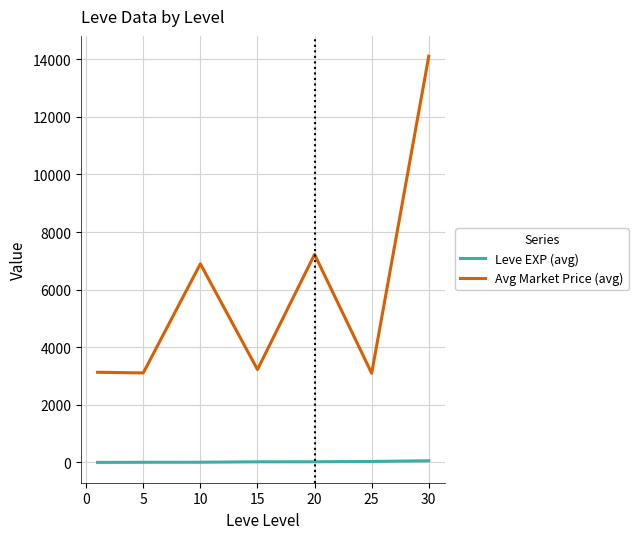

What is the highest value of the Leve EXP (avg) series?

59.0